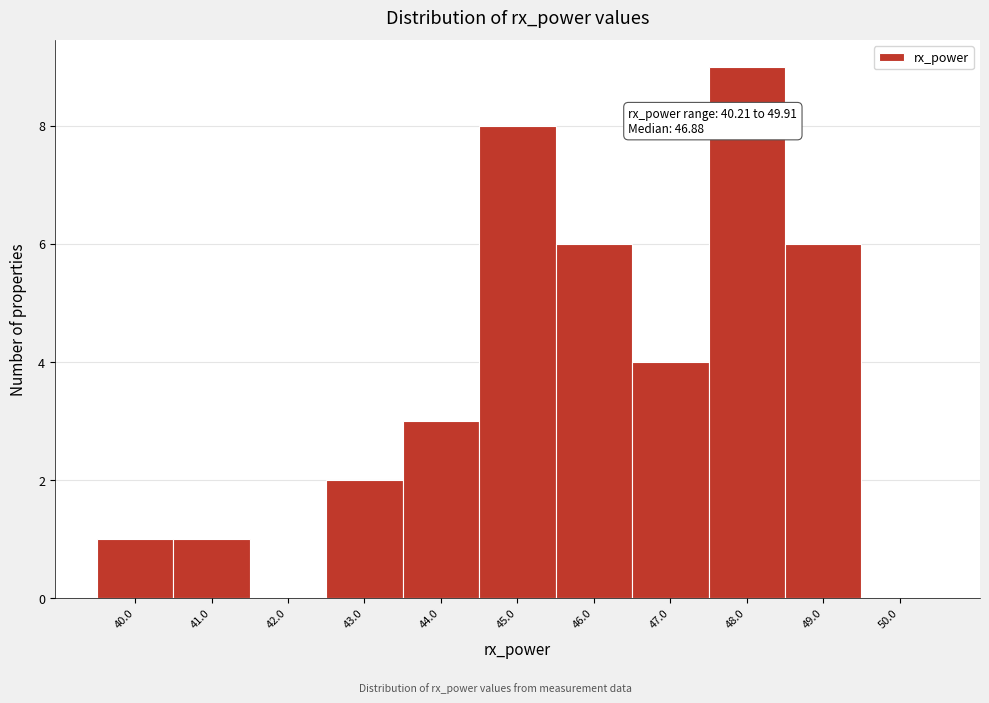

Reading right to left, list all the values displayed in this chart.

50.0=0	49.0=6	48.0=9	47.0=4	46.0=6	45.0=8	44.0=3	43.0=2	42.0=0	41.0=1	40.0=1